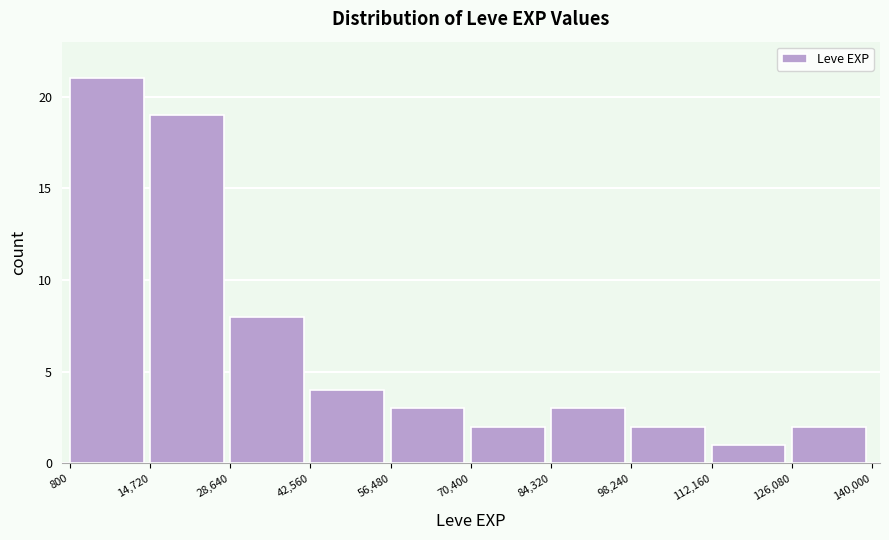

Which range on the x-axis has the tallest bar?

800 to 14,720